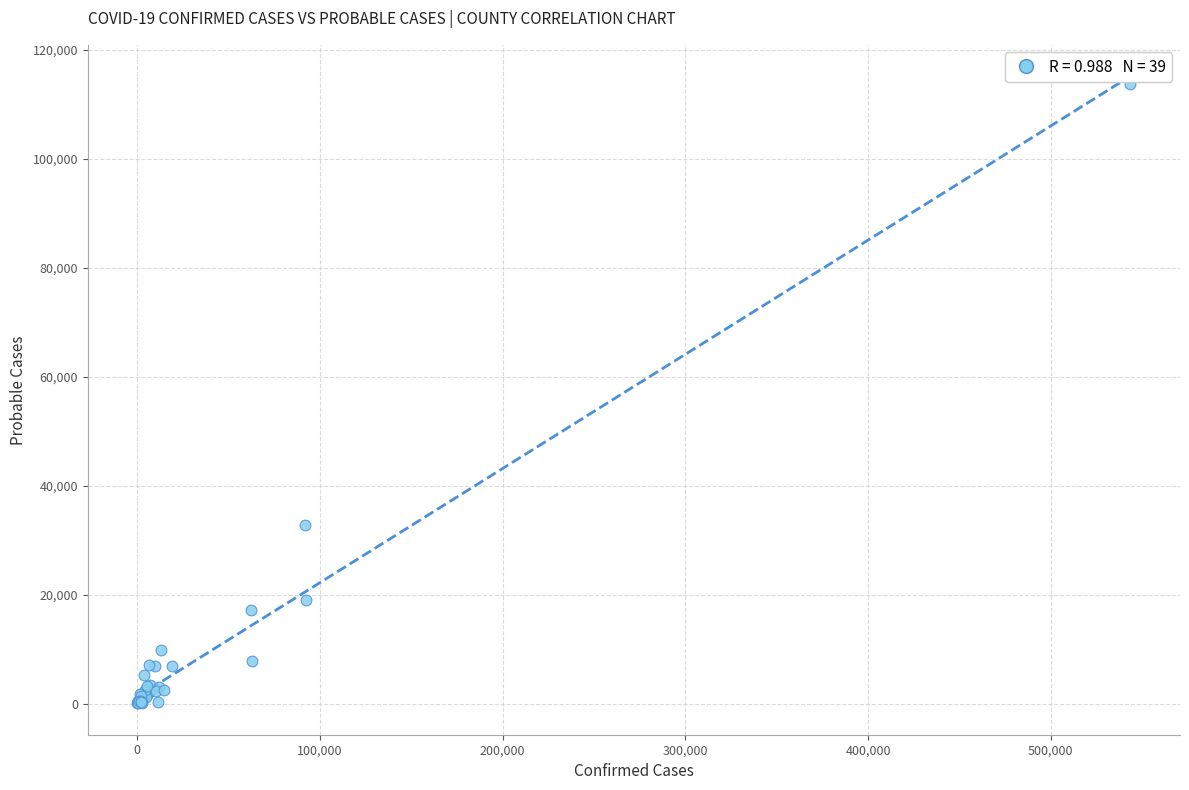

What Y value in the scatter plot is closest to 56829?

32839